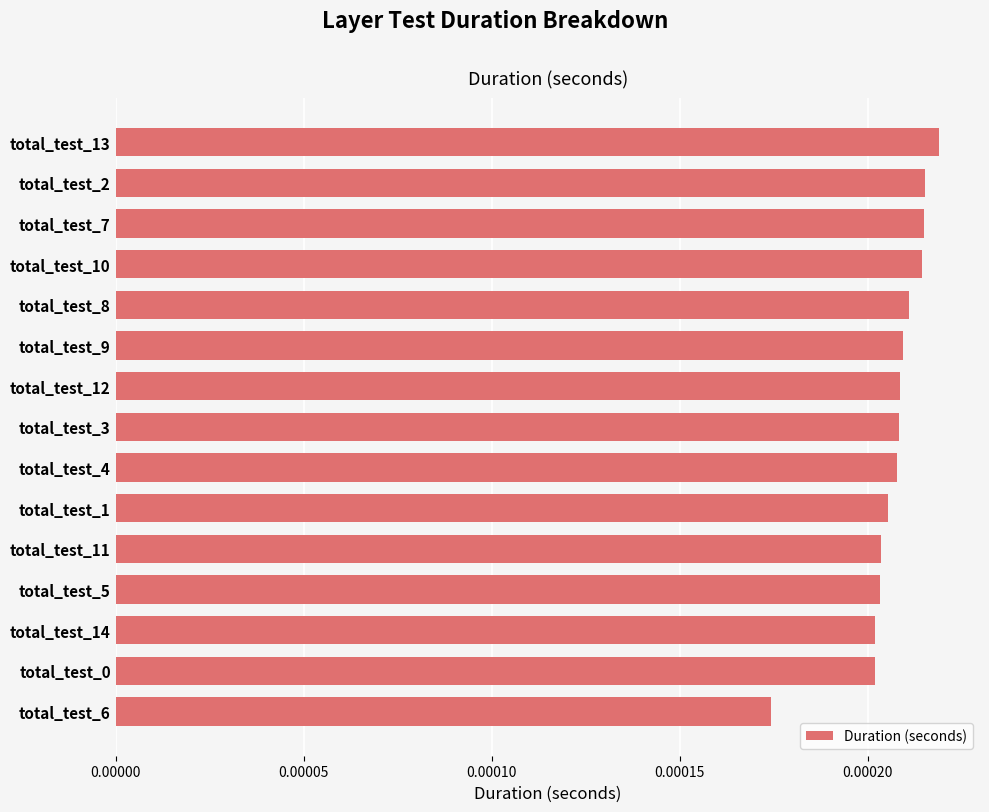

How many data points does each series have?

15